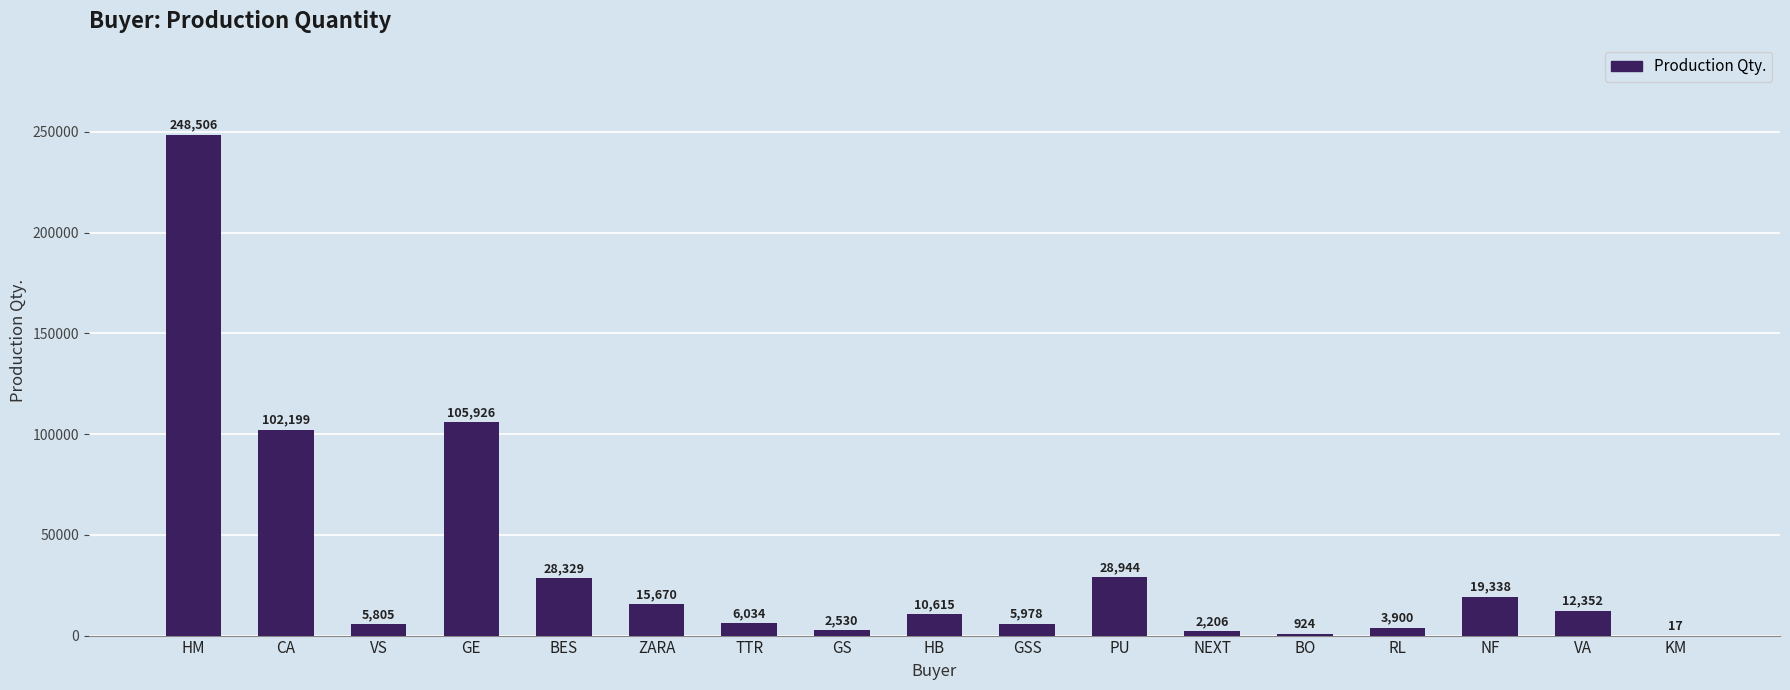

Read the value at BO, to the nearest 10.

920